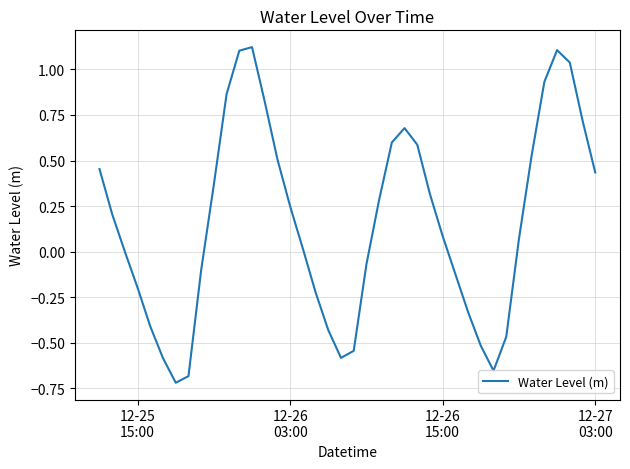

How many lines are shown in the chart?

1